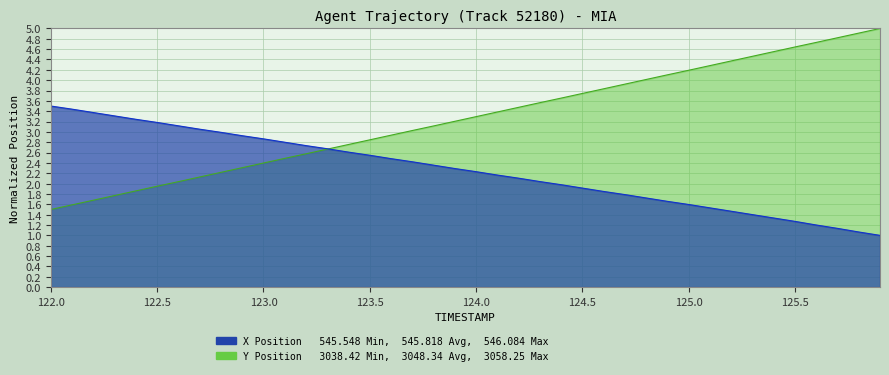

How many distinct data groups are displayed?

2